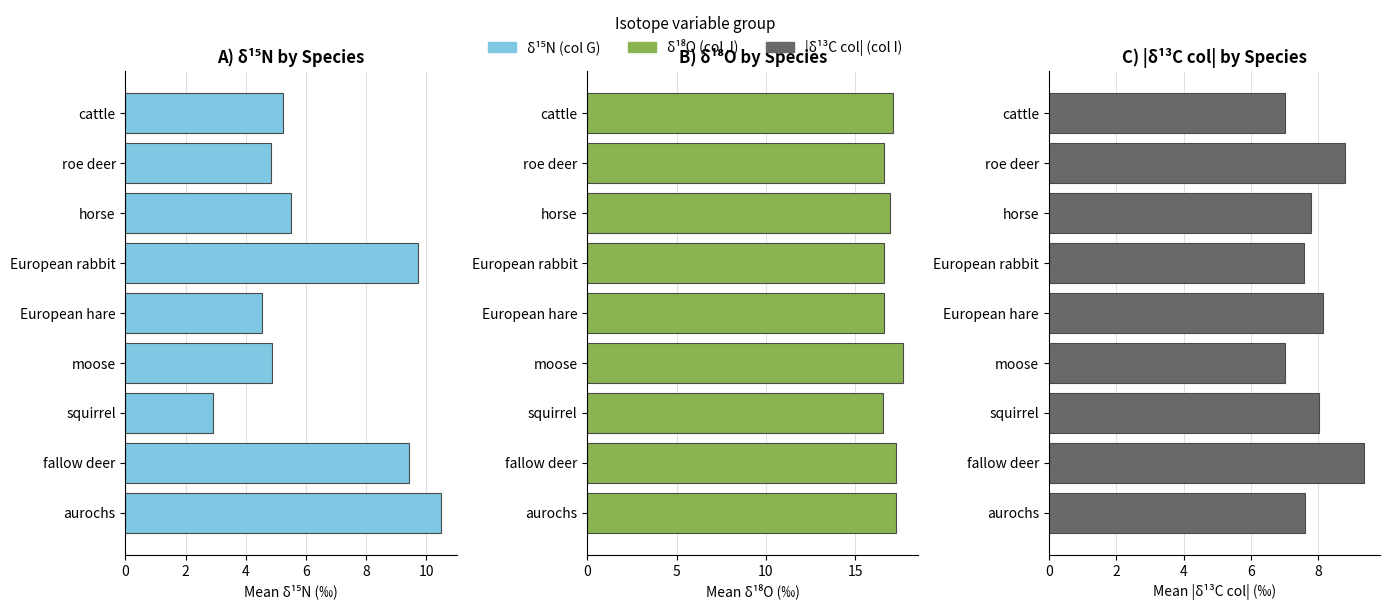

Which series has the widest spread of values?

d15N (col G)